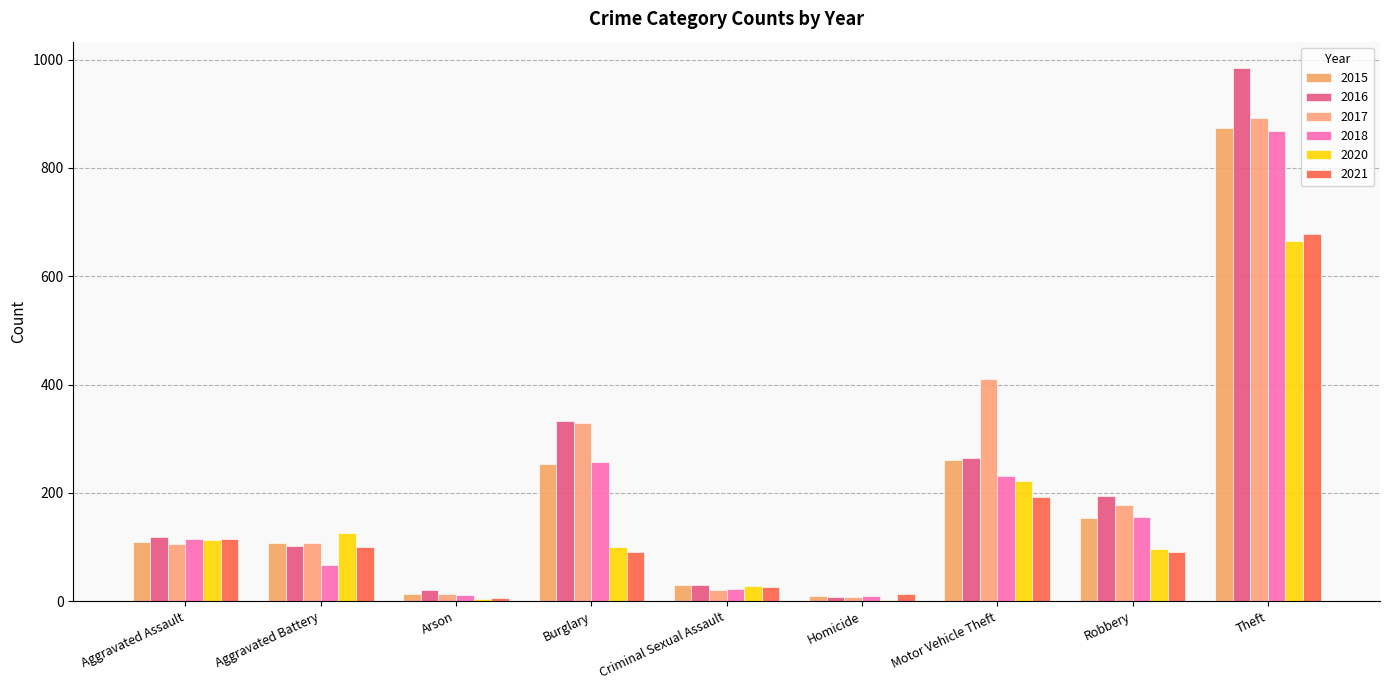

How many categories are shown in the chart?

9